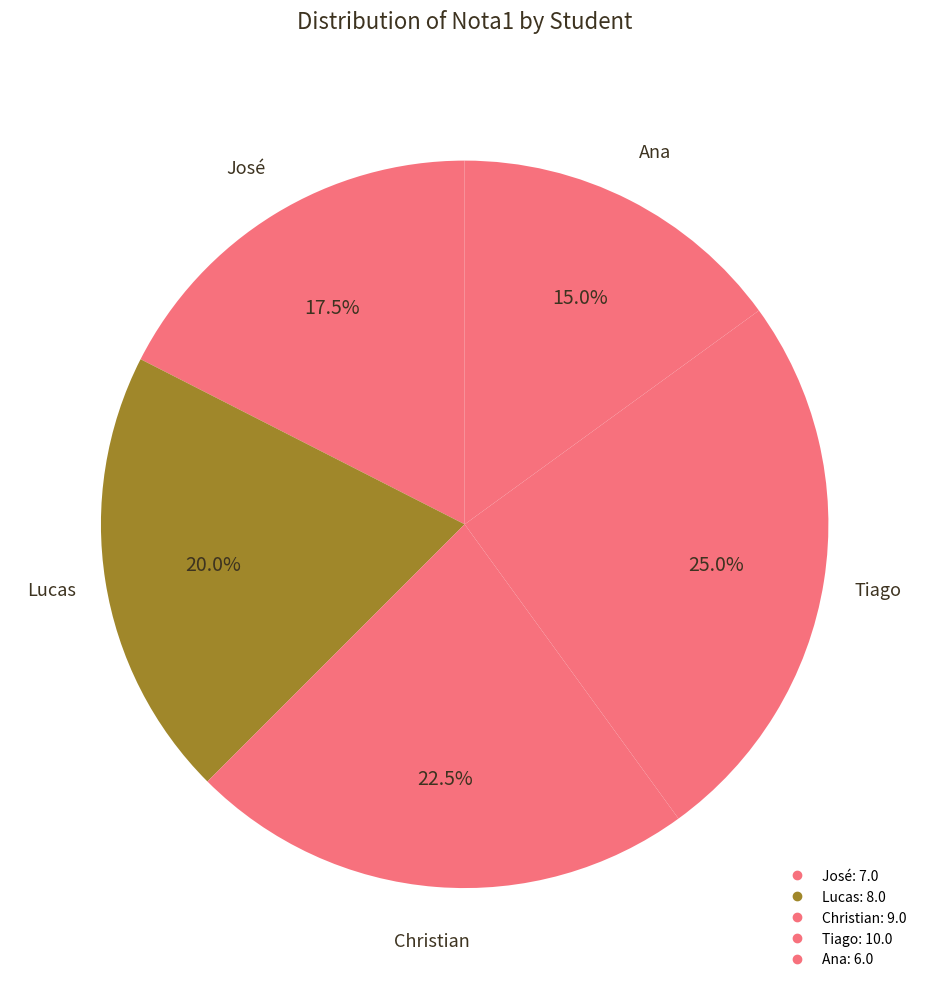

Approximately how many times larger is the value at Ana compared to Christian?

0.7